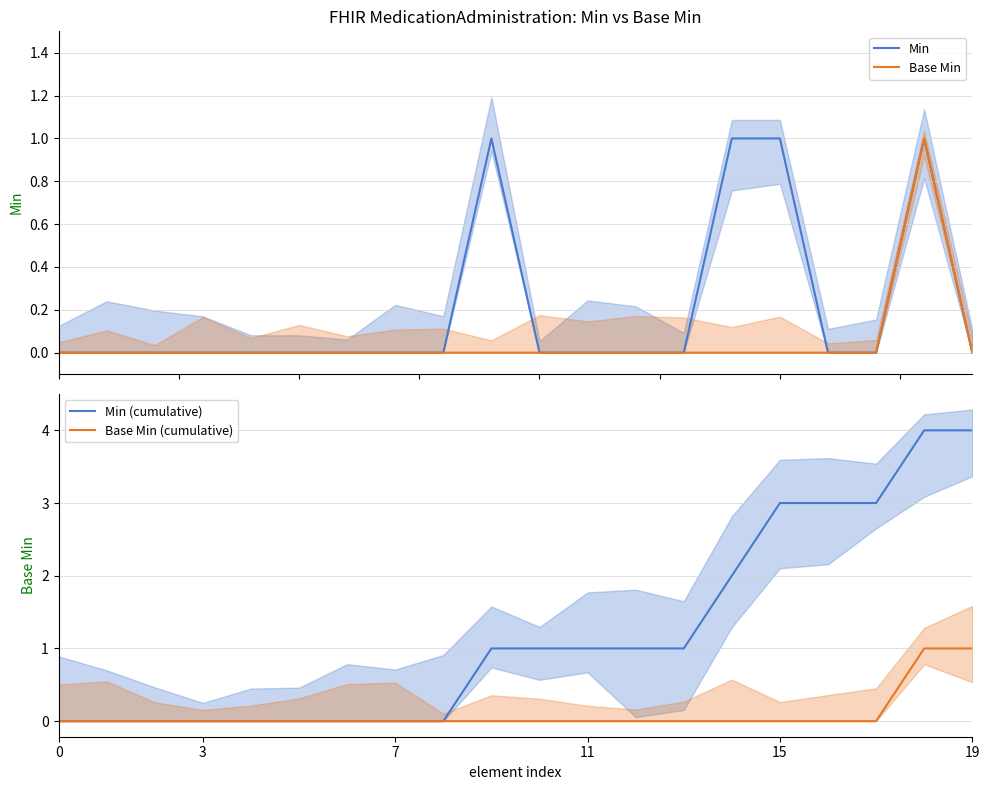

Which series has the largest range (max minus min)?

Min (cumulative)